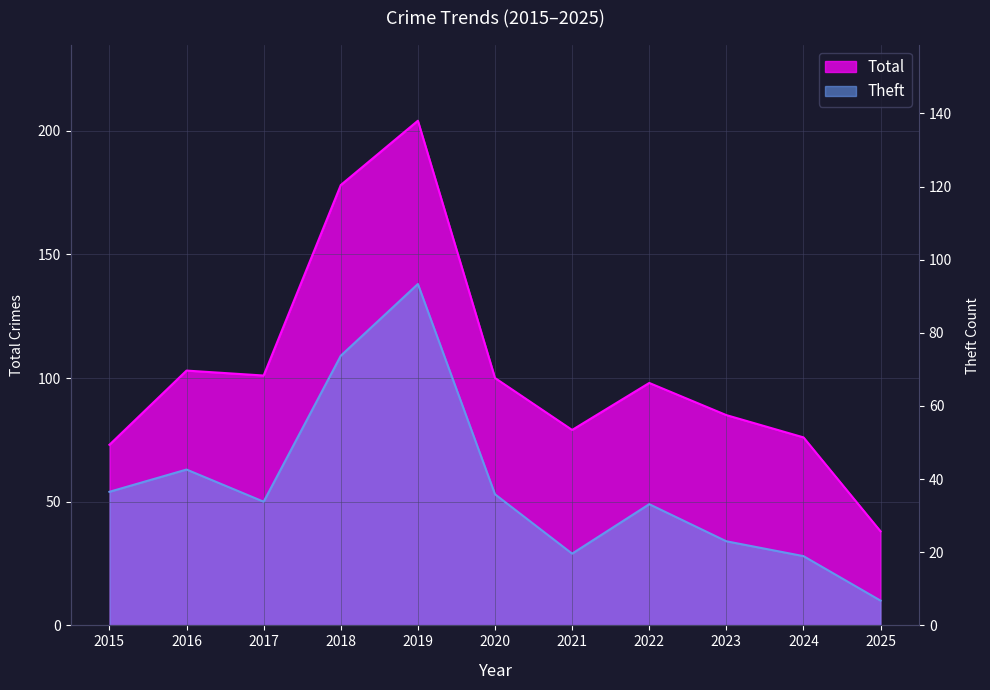

Where is the first local minimum for Theft?

2017